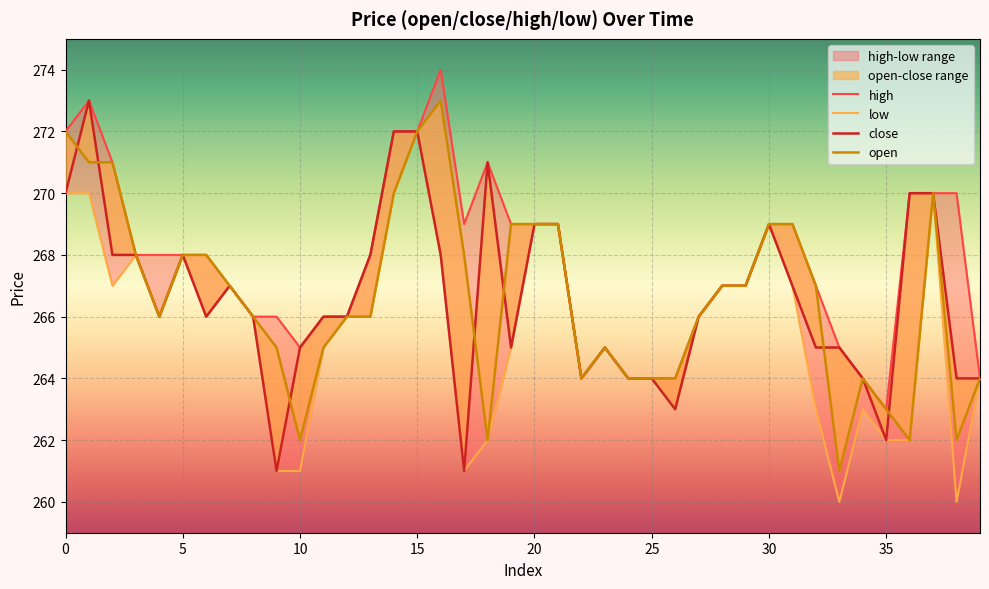

Reading left to right, what are all the values shown in this chart?

high: 0=272	1=273	2=271	3=268	4=268	5=268	6=268	7=267	8=266	9=266	10=265	11=266	12=266	13=268	14=272	15=272	16=274	17=269	18=271	19=269	20=269	21=269	22=264	23=265	24=264	25=264	26=264	27=266	28=267	29=267	30=269	31=269	32=267	33=265	34=264	35=263	36=270	37=270	38=270	39=264
low: 0=270	1=270	2=267	3=268	4=266	5=268	6=266	7=267	8=266	9=261	10=261	11=265	12=266	13=266	14=270	15=272	16=268	17=261	18=262	19=265	20=269	21=269	22=264	23=265	24=264	25=264	26=263	27=266	28=267	29=267	30=269	31=267	32=263	33=260	34=263	35=262	36=262	37=270	38=260	39=264
close: 0=270	1=273	2=268	3=268	4=266	5=268	6=266	7=267	8=266	9=261	10=265	11=266	12=266	13=268	14=272	15=272	16=268	17=261	18=271	19=265	20=269	21=269	22=264	23=265	24=264	25=264	26=263	27=266	28=267	29=267	30=269	31=267	32=265	33=265	34=264	35=262	36=270	37=270	38=264	39=264
open: 0=272	1=271	2=271	3=268	4=266	5=268	6=268	7=267	8=266	9=265	10=262	11=265	12=266	13=266	14=270	15=272	16=273	17=268	18=262	19=269	20=269	21=269	22=264	23=265	24=264	25=264	26=264	27=266	28=267	29=267	30=269	31=269	32=267	33=261	34=264	35=263	36=262	37=270	38=262	39=264